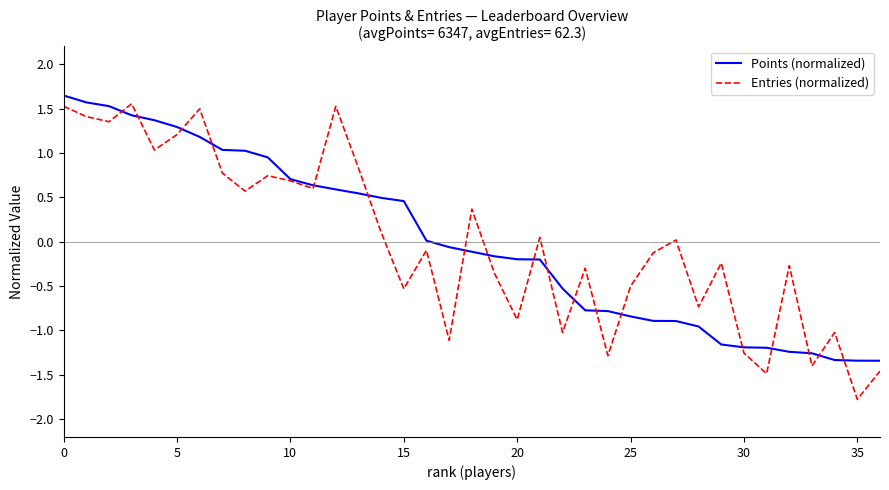

Which series has the widest spread of values?

Entries (normalized)